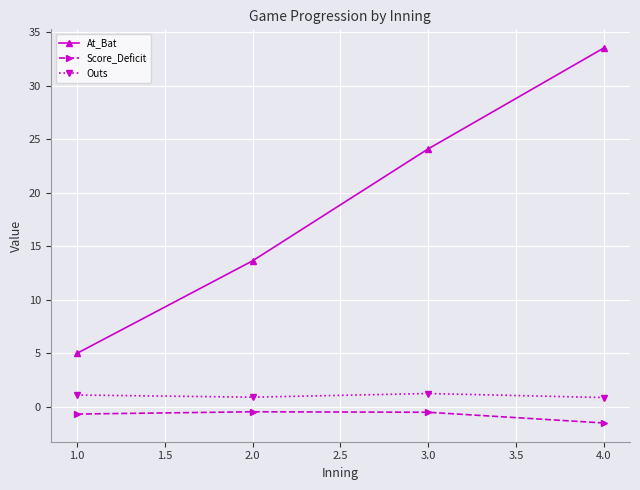

What is the label of the 3rd point from the right?

2.0